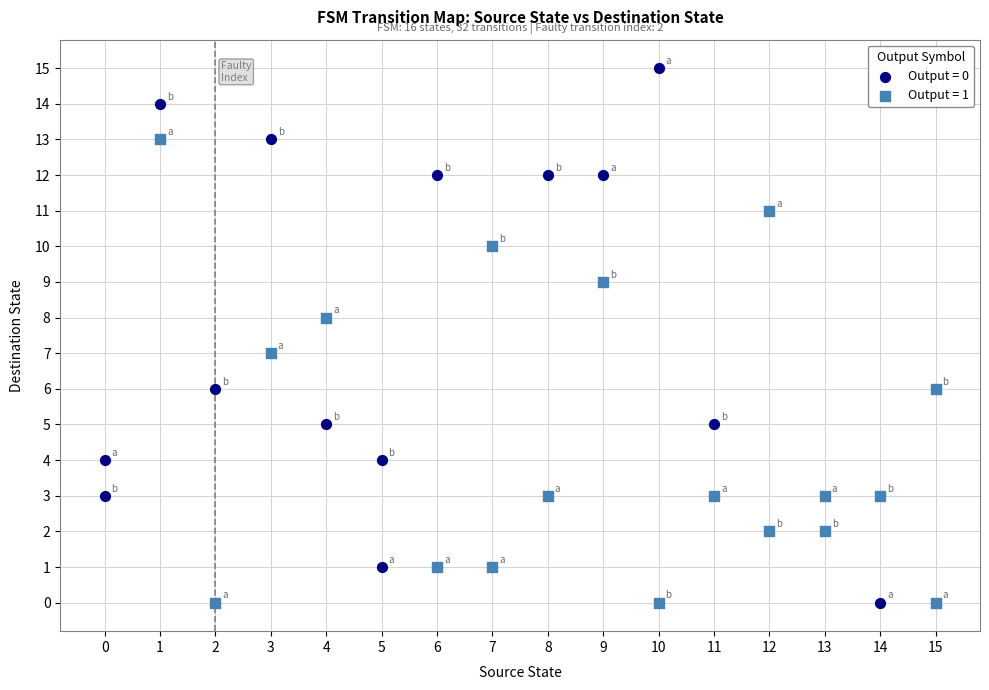

Which series has the widest spread of Y values?

Output = 0